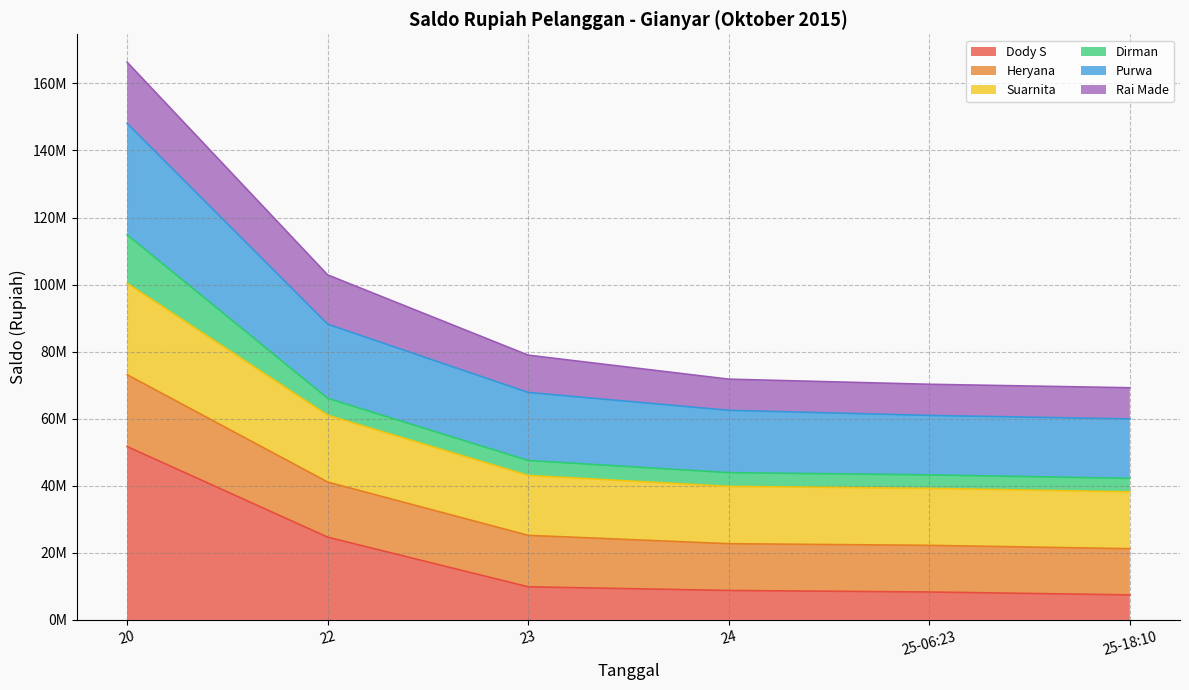

True or false: Dody S has a value of 3776931 at 25-06:23.

False